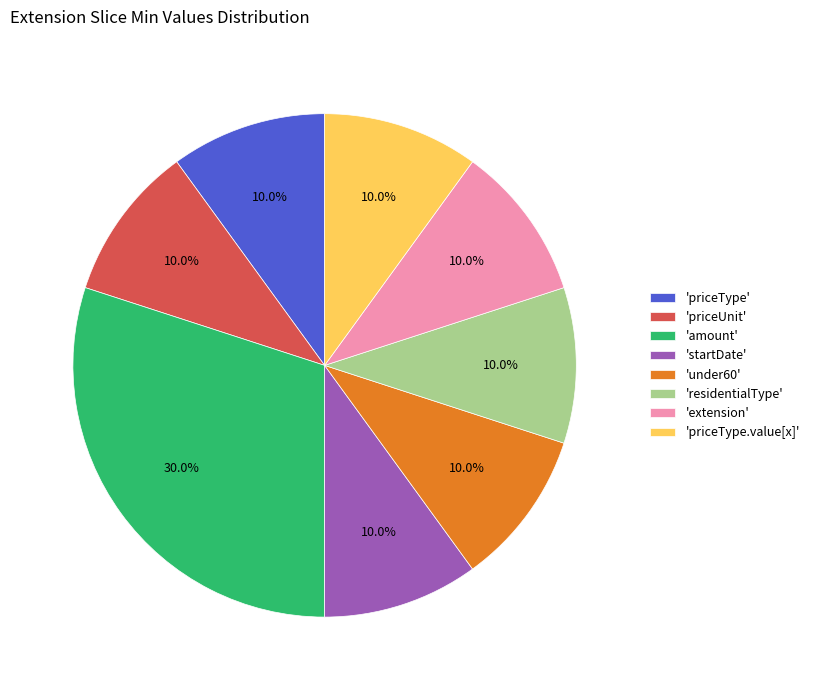

Which slice is the largest?

'amount'